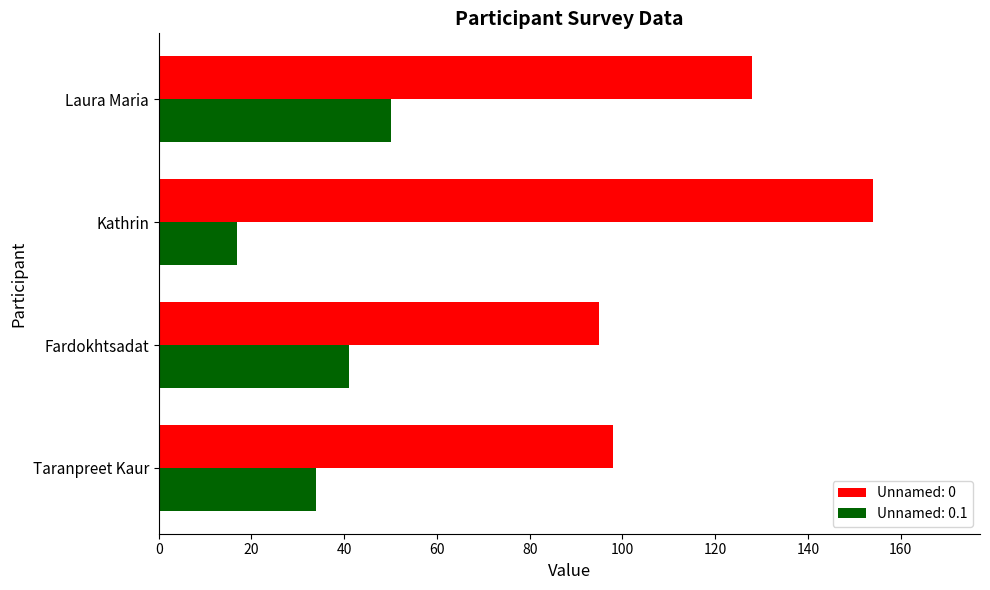

Where is Unnamed: 0 nearest to the value 124?

Laura Maria